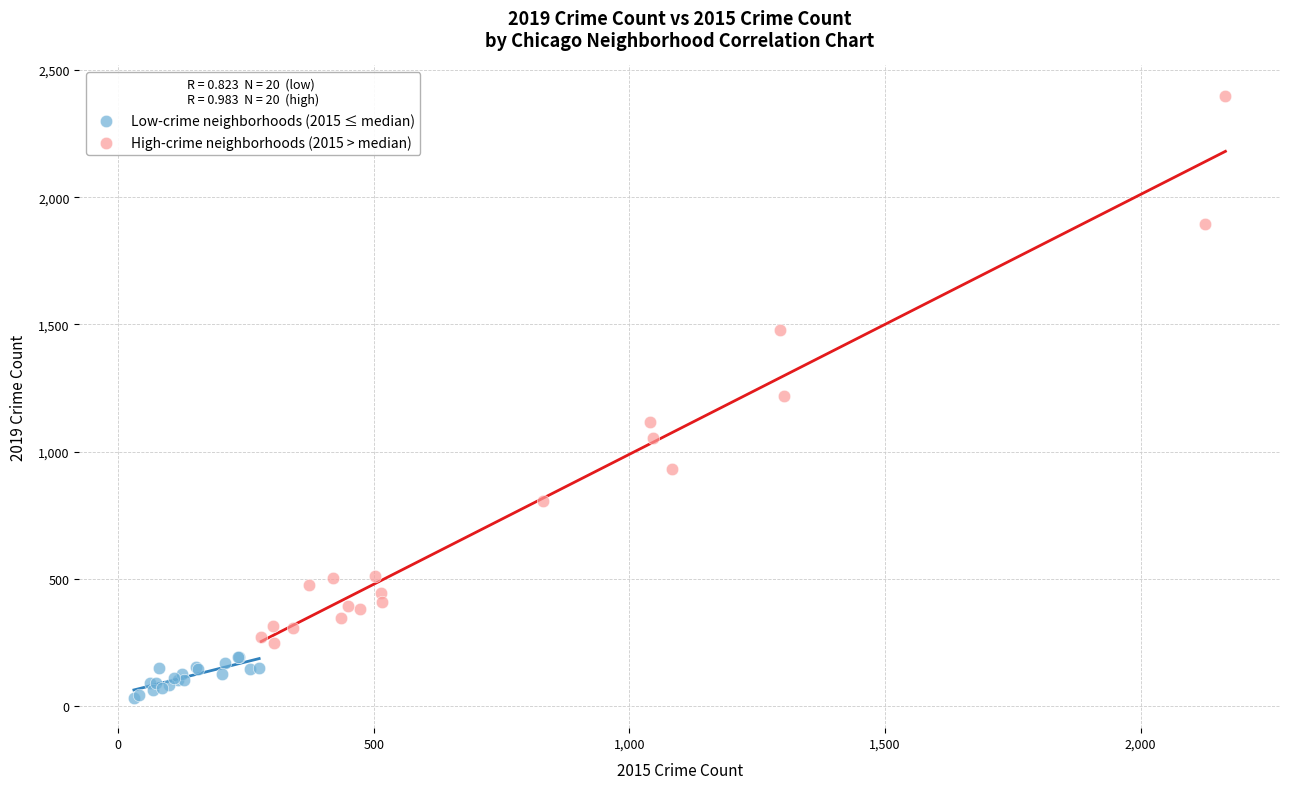

Which series reaches the maximum Y coordinate?

High-crime neighborhoods (2015 > median)